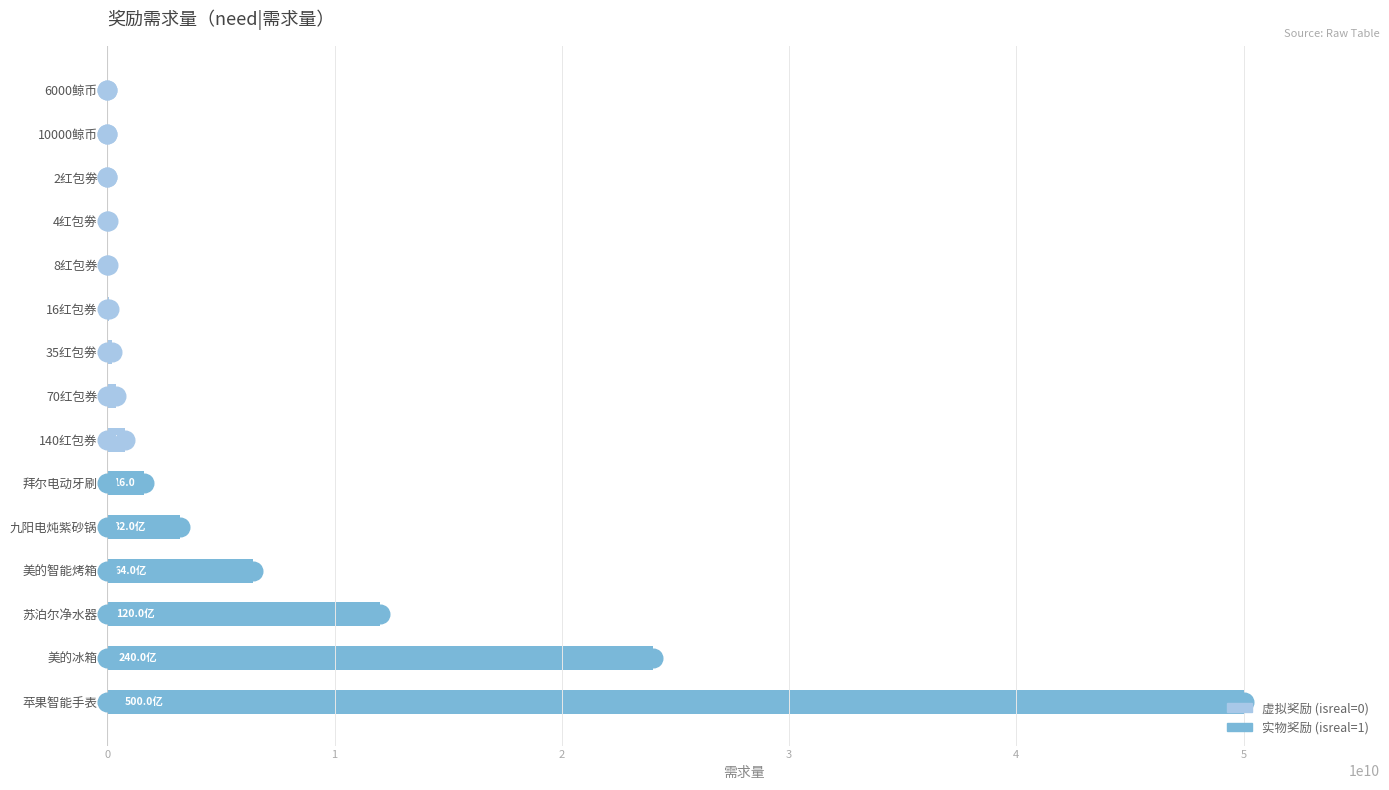

Approximately how many times larger is the value at 拜尔电动牙刷 compared to 35红包劵?

8.0